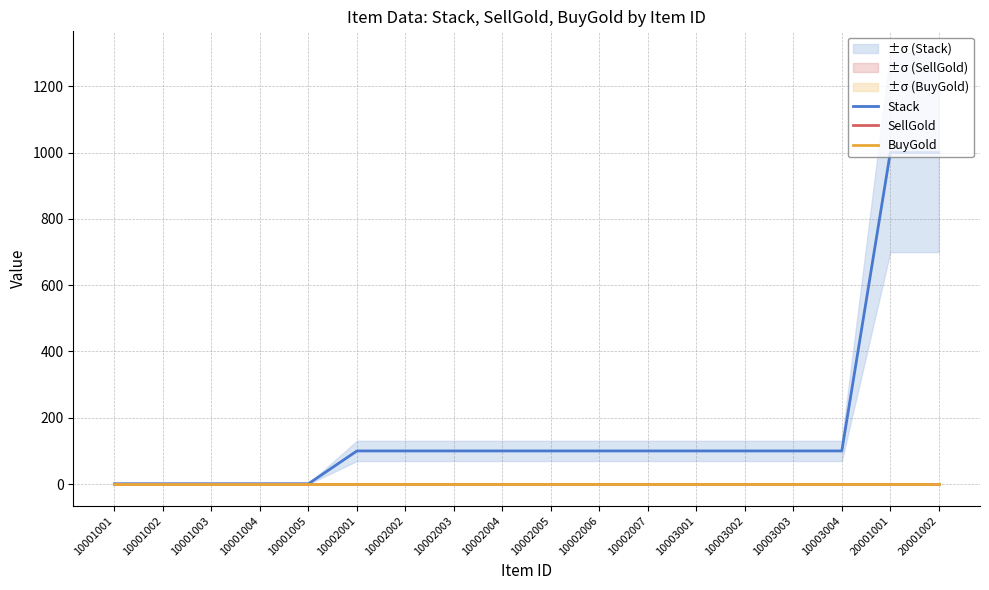

What is the sum of the Stack values at 10003001 and 10001005?

101